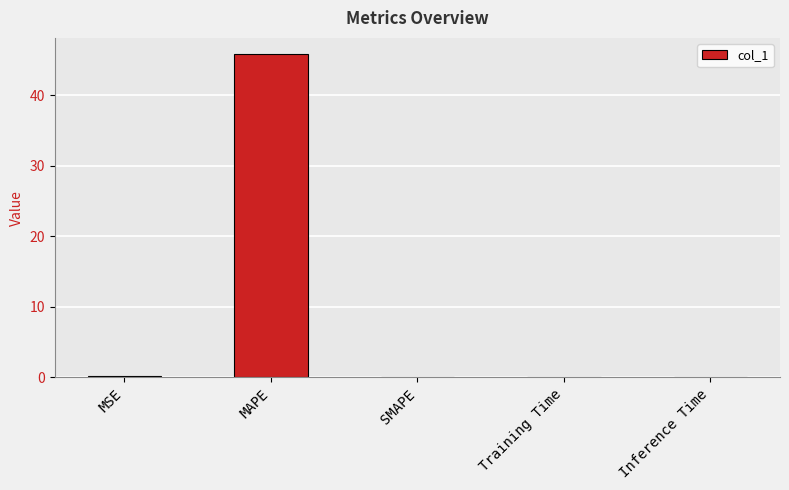

Which has a higher value, MAPE or Inference Time?

MAPE